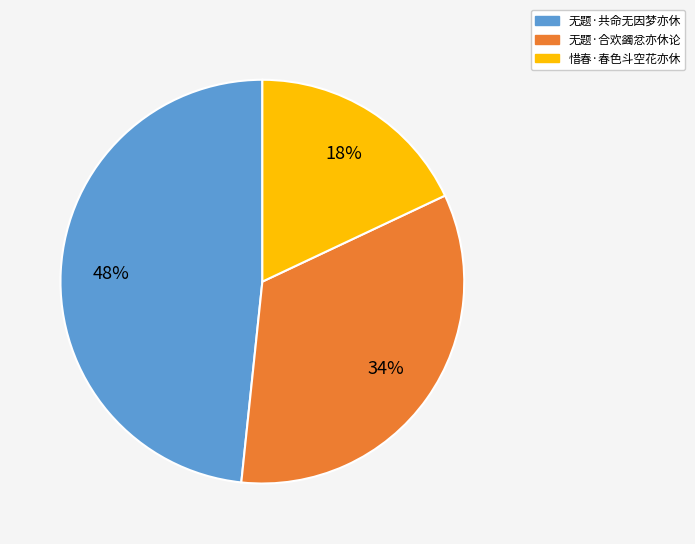

True or false: 惜春·春色斗空花亦休 accounts for 18% of the total.

True